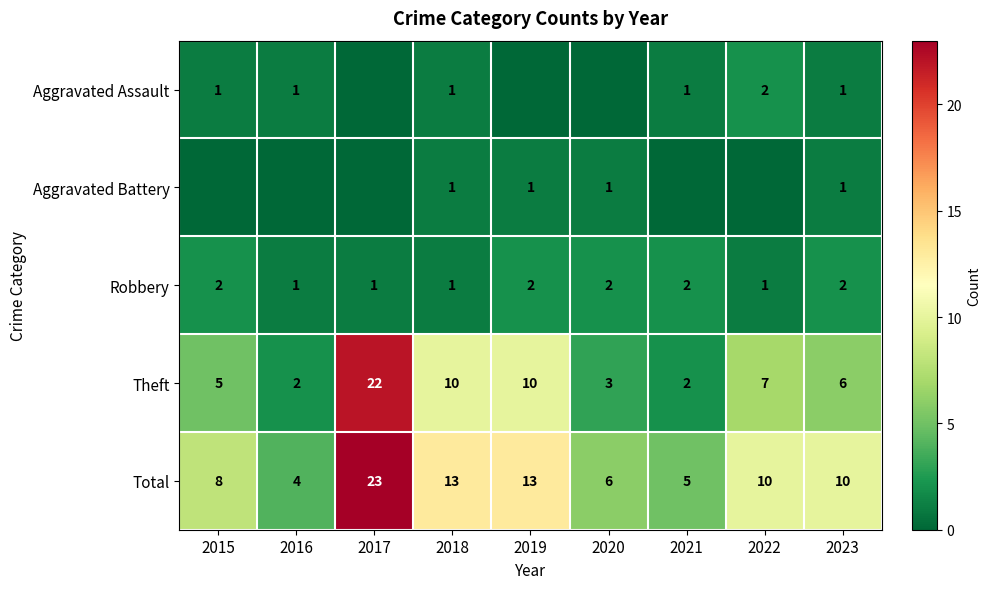

List the labels in order of Total value, largest first.

2017, 2018, 2019, 2022, 2023, 2015, 2020, 2021, 2016